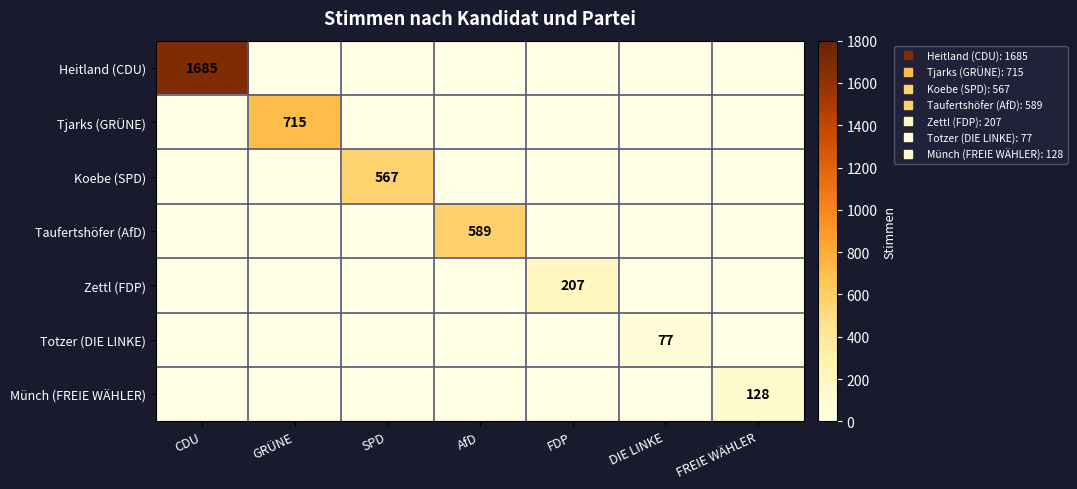

Count the number of categories in the chart.

7